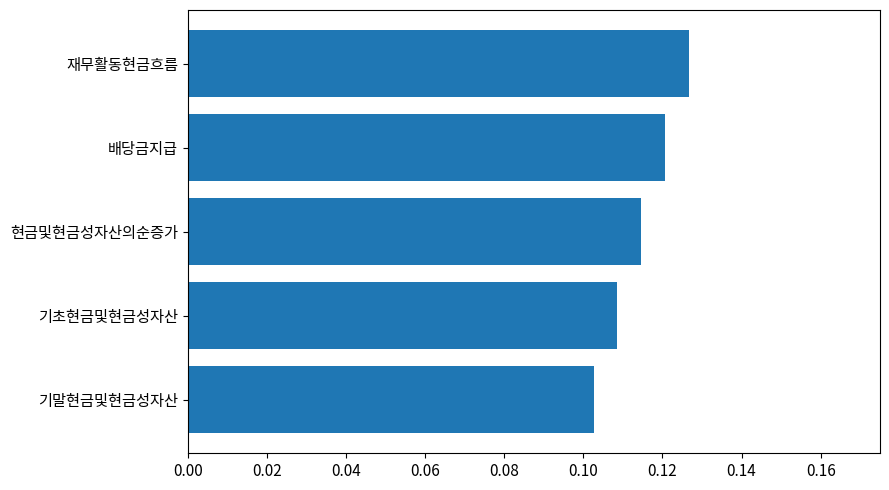

Rank the categories by value from highest to lowest.

재무활동현금흐름, 배당금지급, 현금및현금성자산의순증가, 기초현금및현금성자산, 기말현금및현금성자산